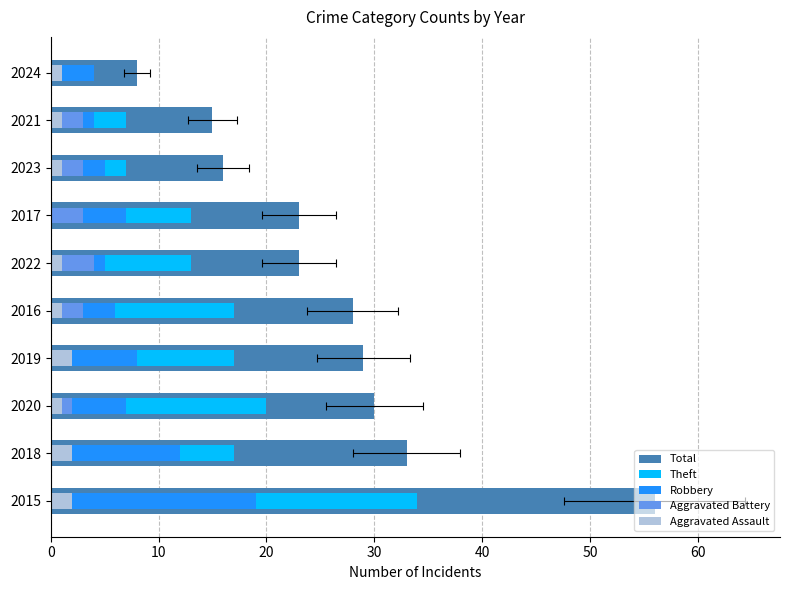

Which series has the widest spread of values?

Total